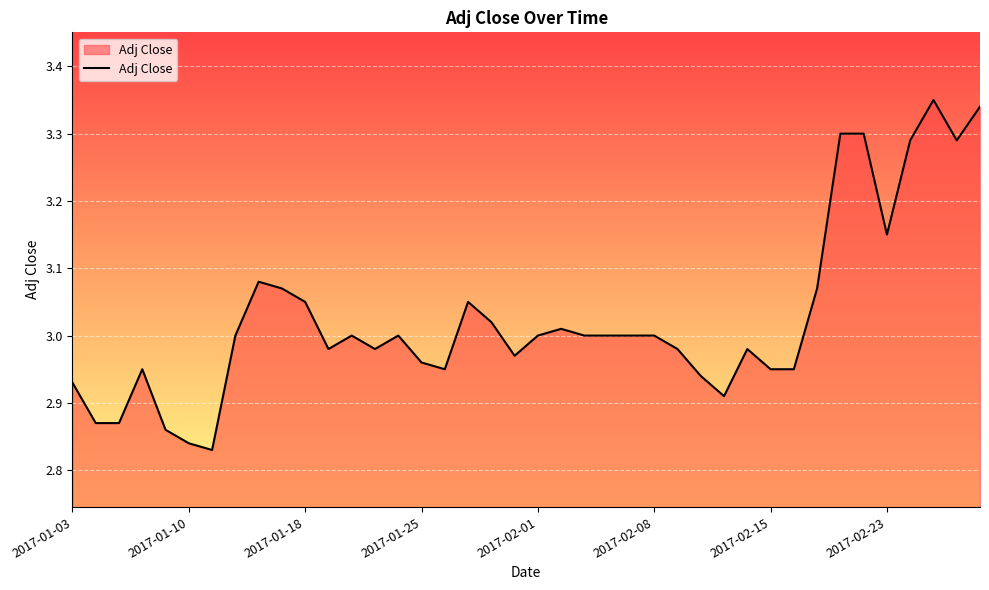

How many lines are shown in the chart?

1